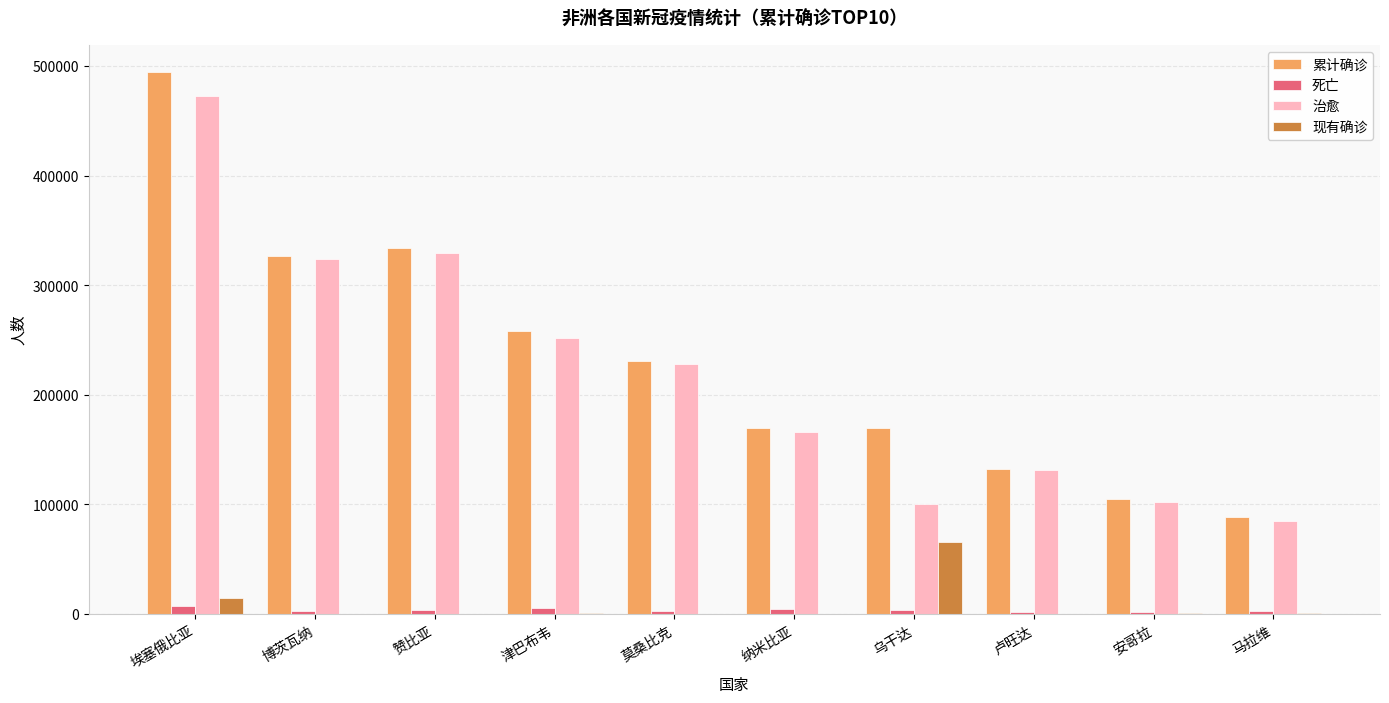

What is the maximum value for 累计确诊?

494578